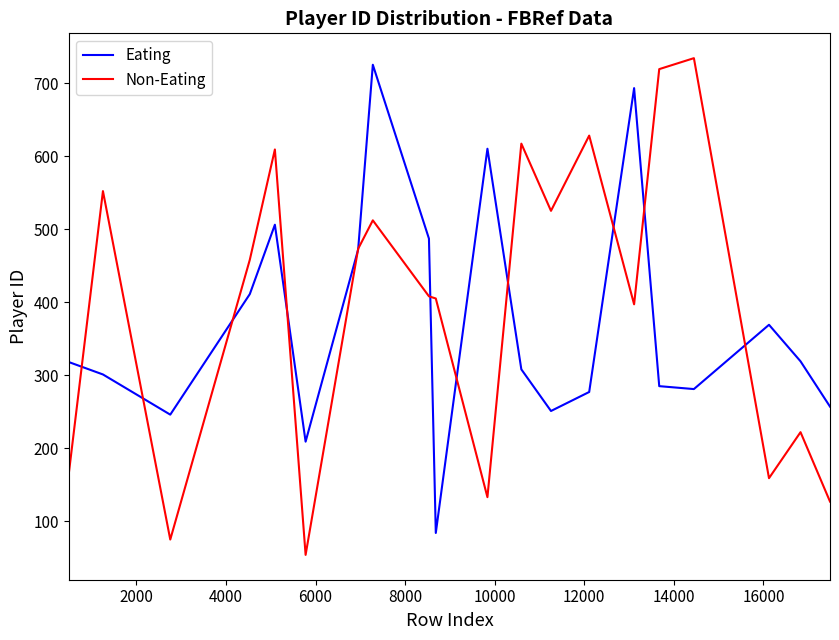

Which series has the largest range (max minus min)?

Non-Eating